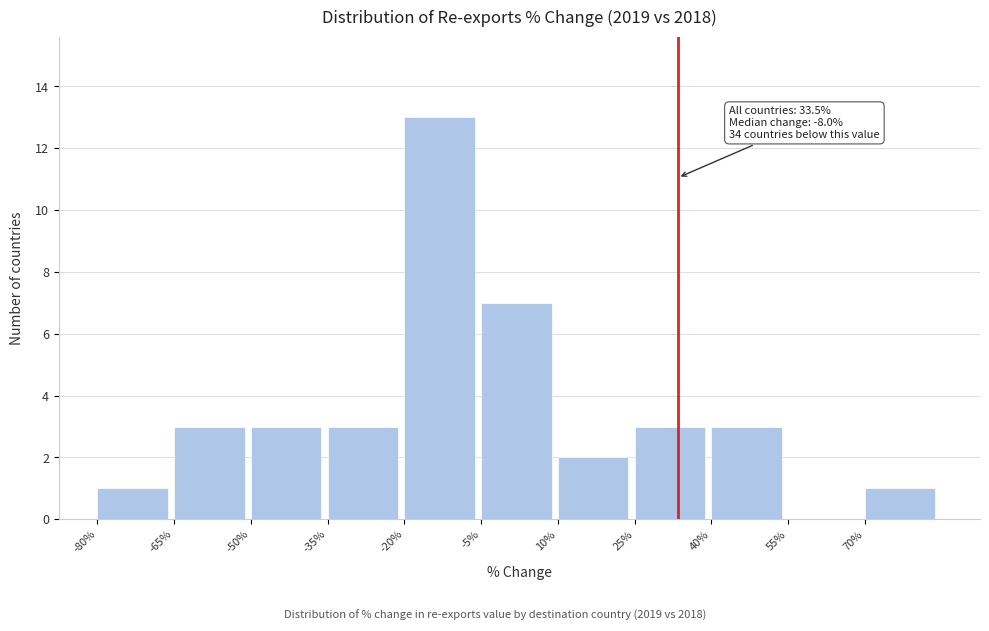

Over which range of the x-axis is the bar tallest?

-20 to -5